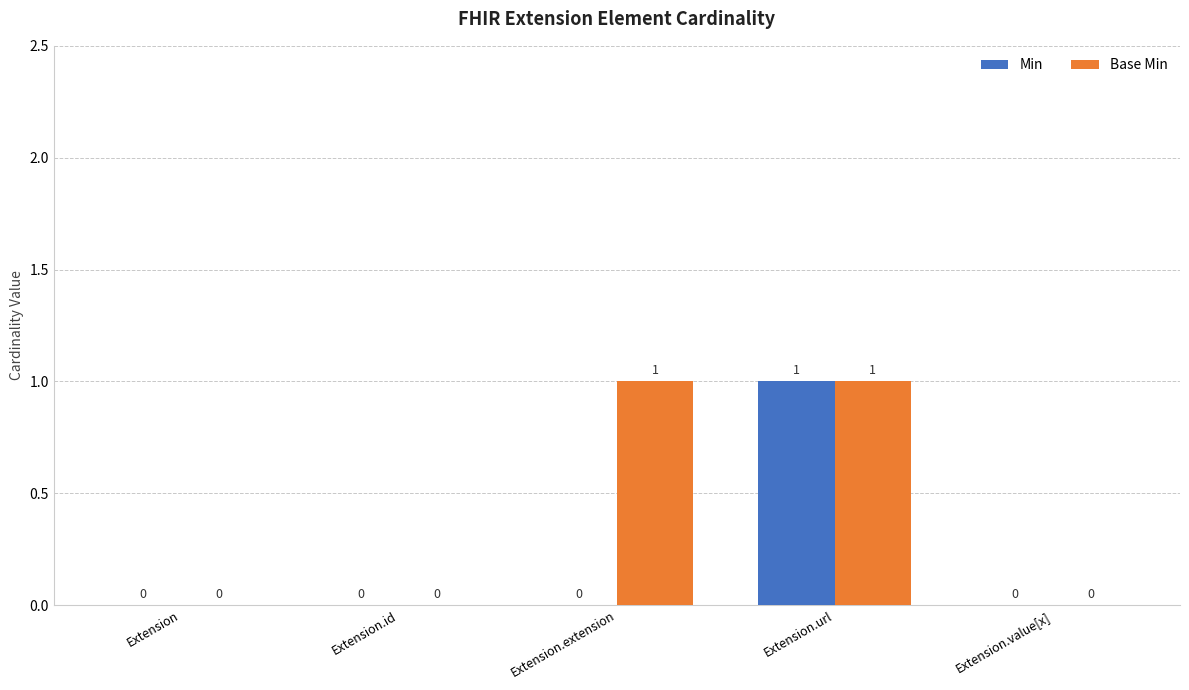

At which category is the sum across all series the highest?

Extension.url